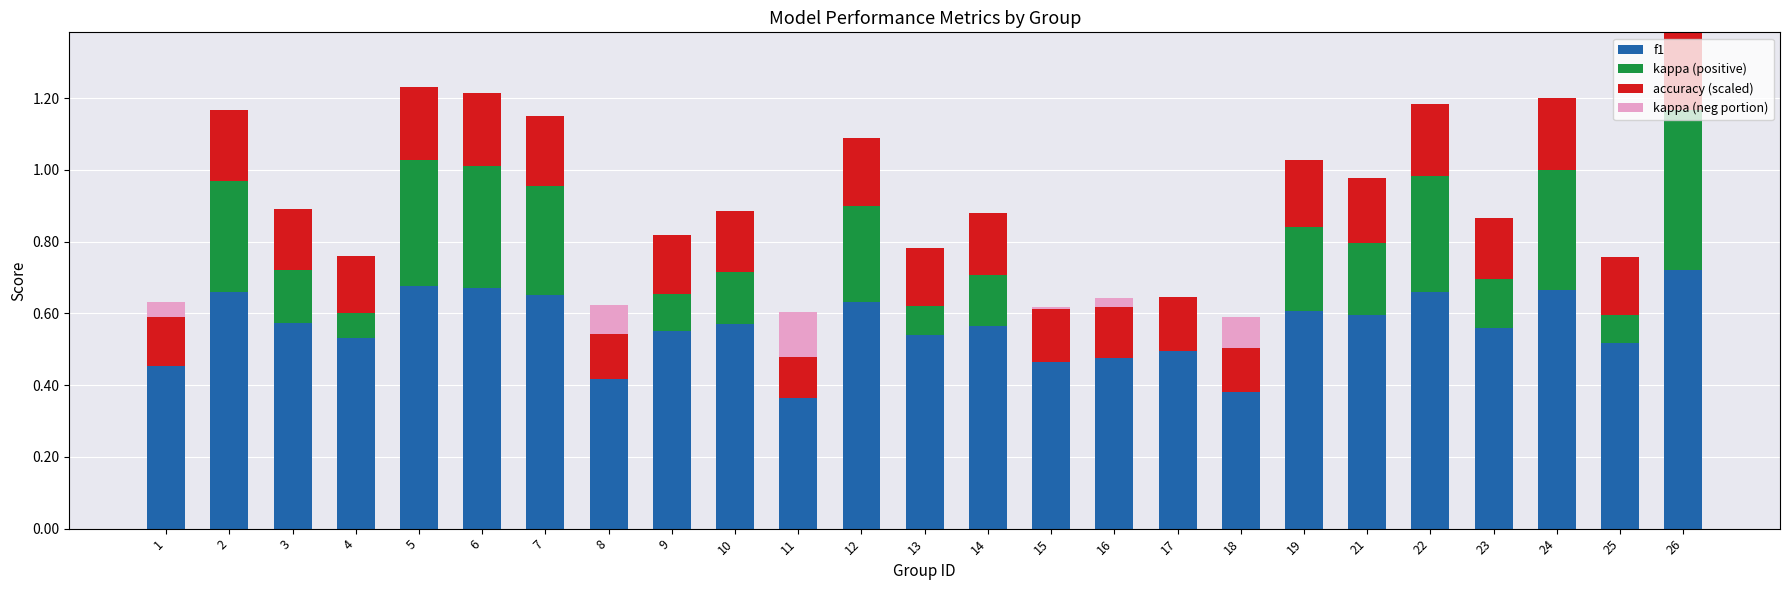

What is the total value across all series at 9?

0.8